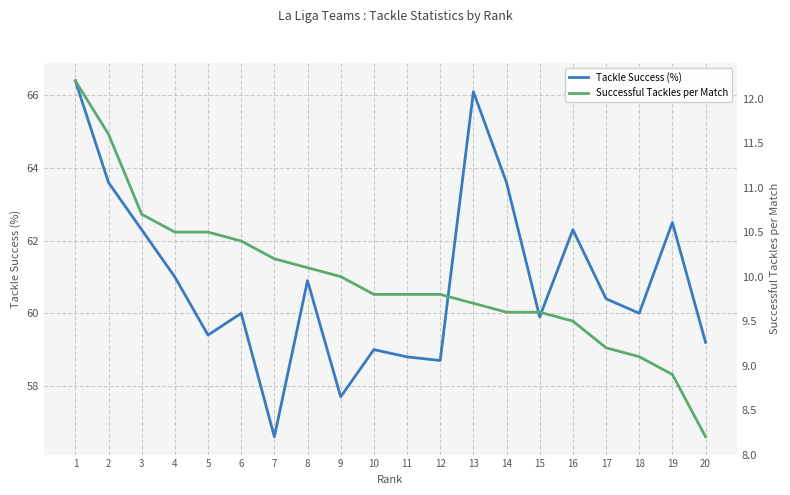

Where is Tackle Success (%) nearest to the value 61?

4